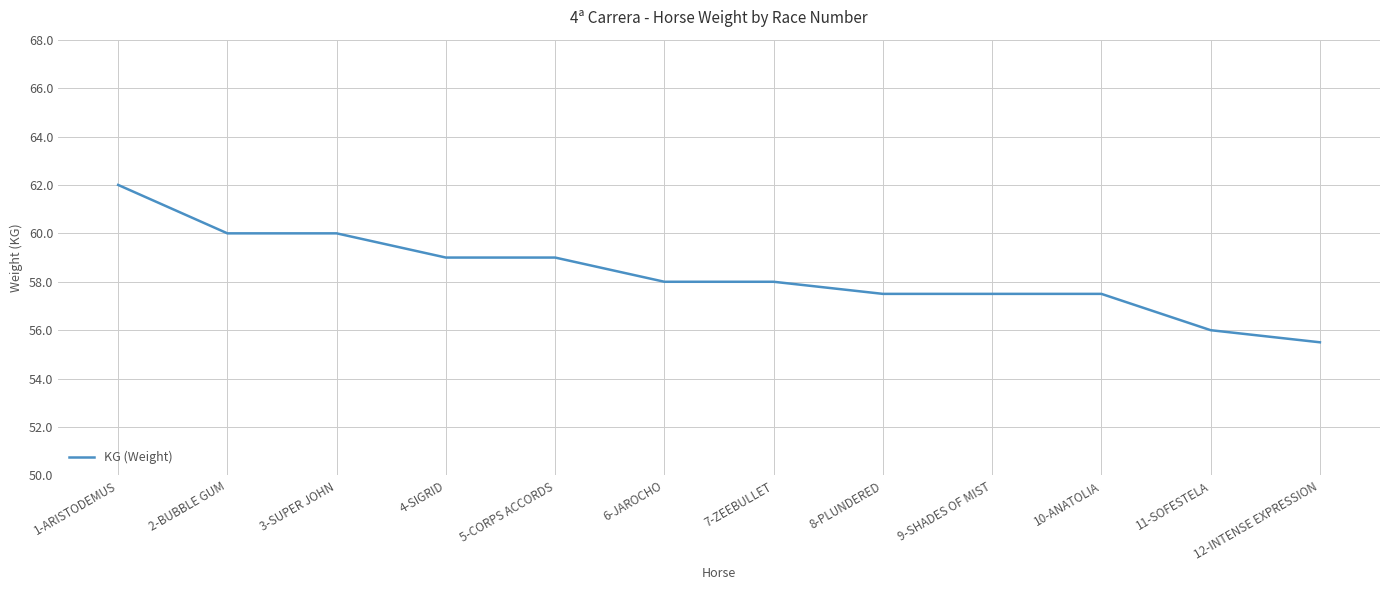

What position from the right is 3-SUPER JOHN?

10